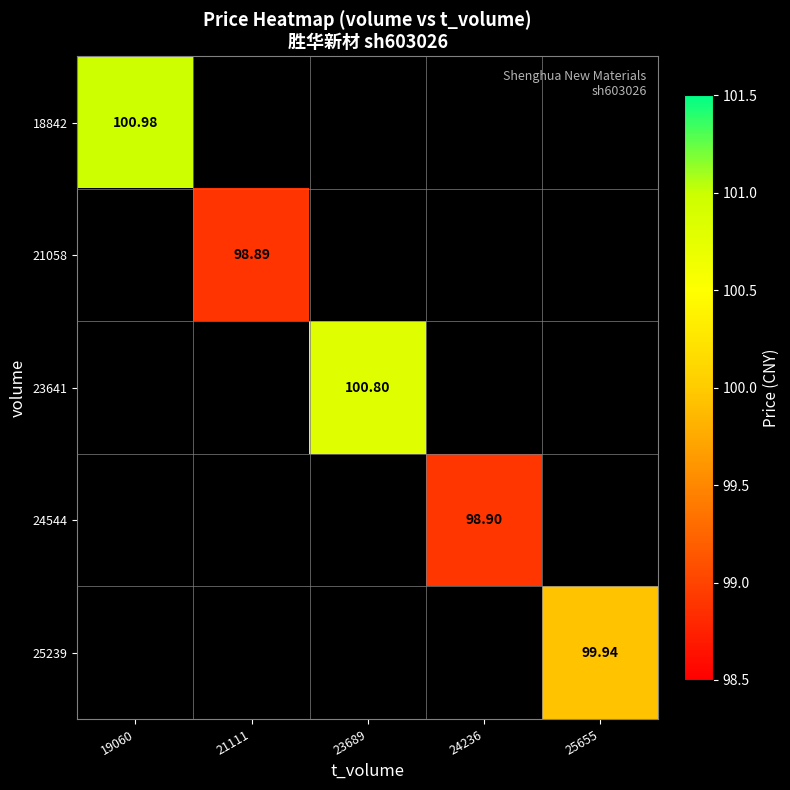

Is it true that 24544 equals 42.0 at 24236?

False